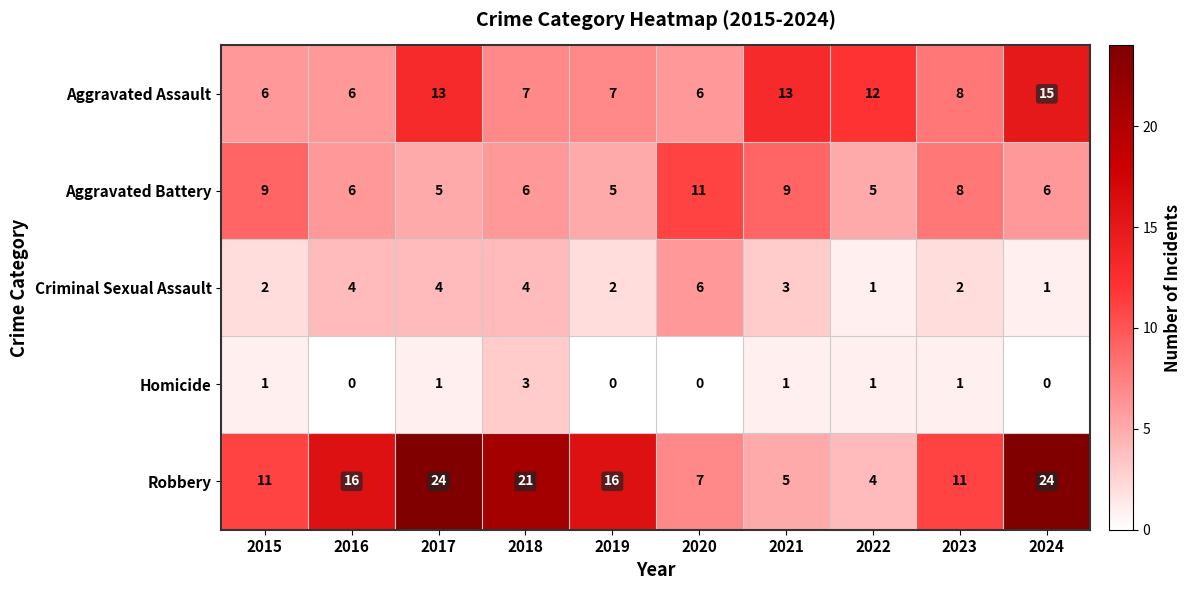

The value of Robbery at 2016 is 16. True or false?

True